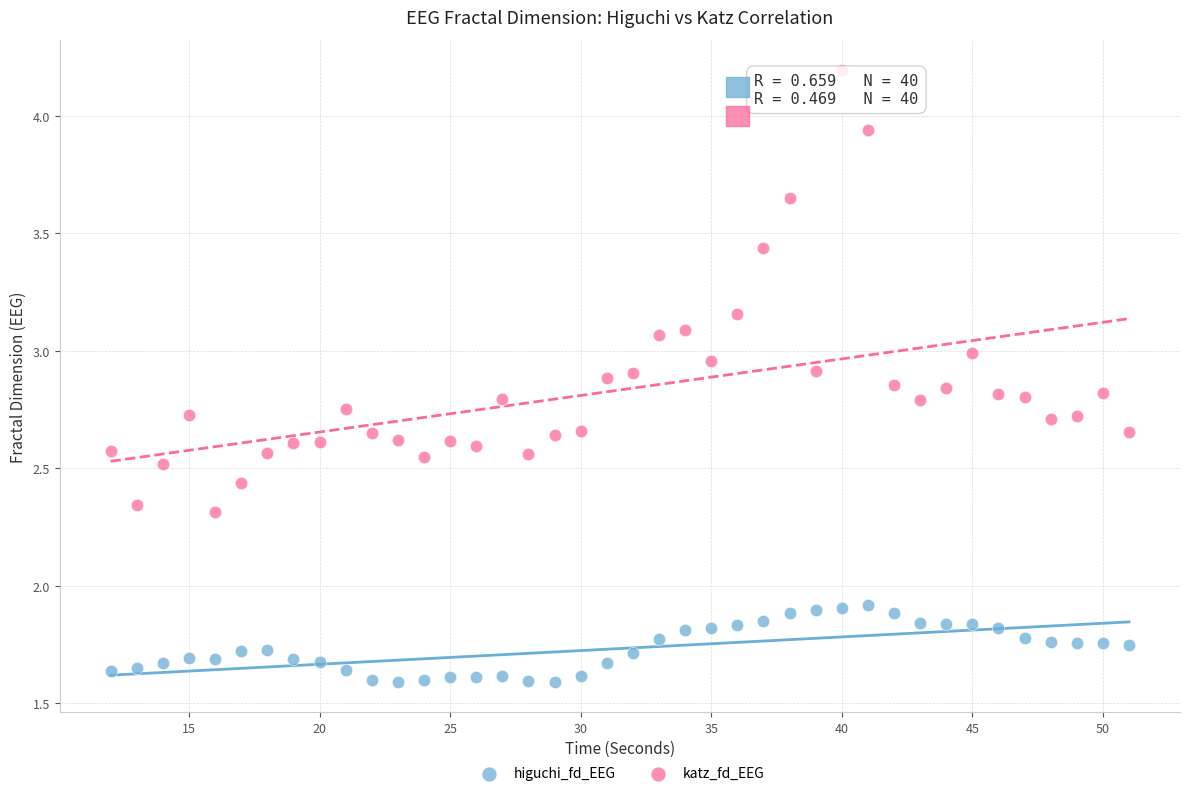

Which series reaches the minimum Y coordinate?

higuchi_fd_EEG